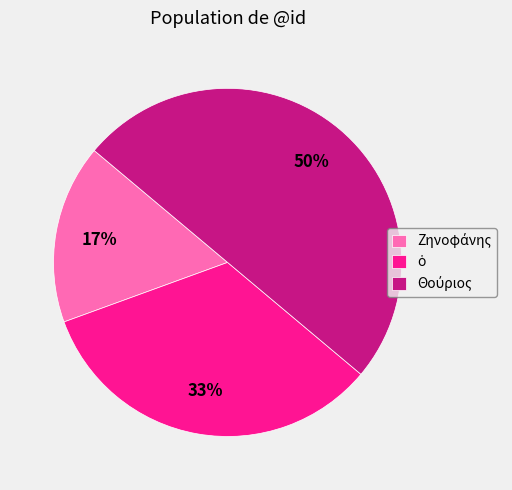

How many segments does this pie chart have?

3